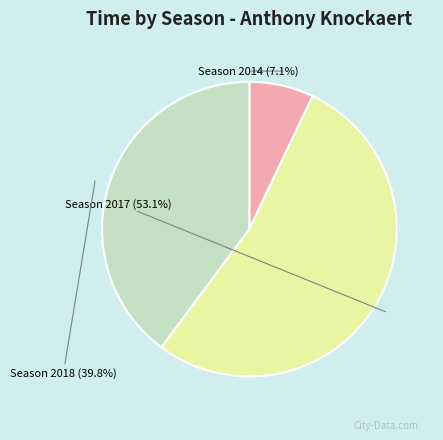

Does any single category account for the majority?

Yes